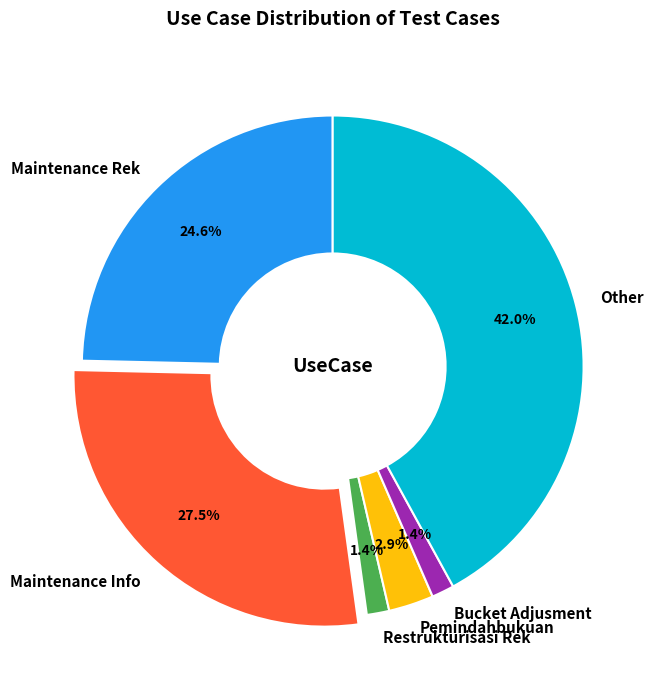

Does Pemindahbukuan represent more than half of the total?

No